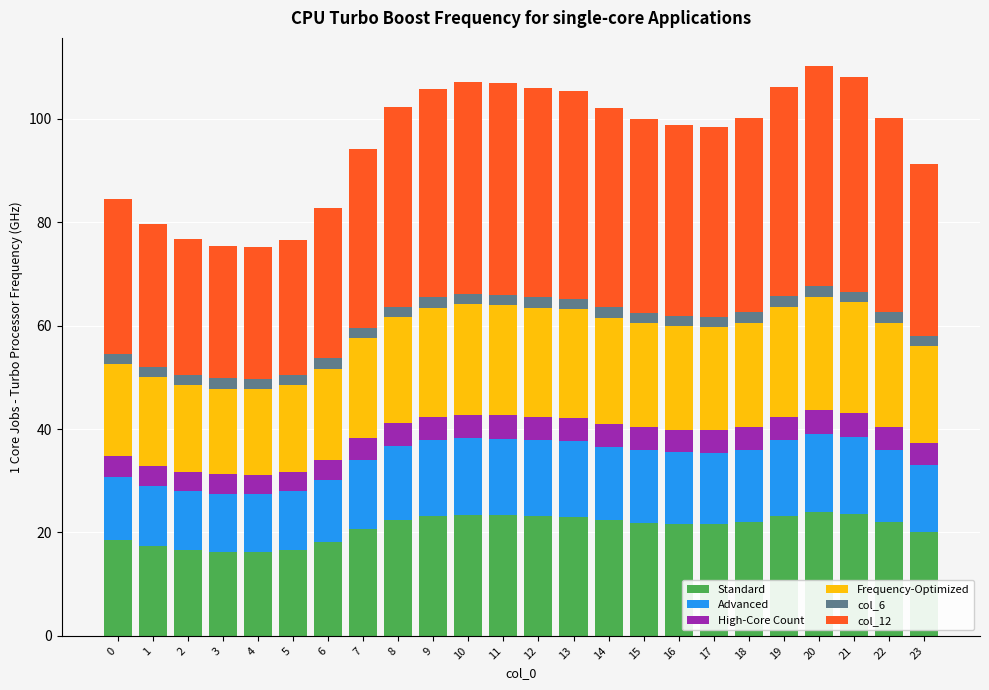

The col_1 series shows 26.4 at 23. True or false?

False